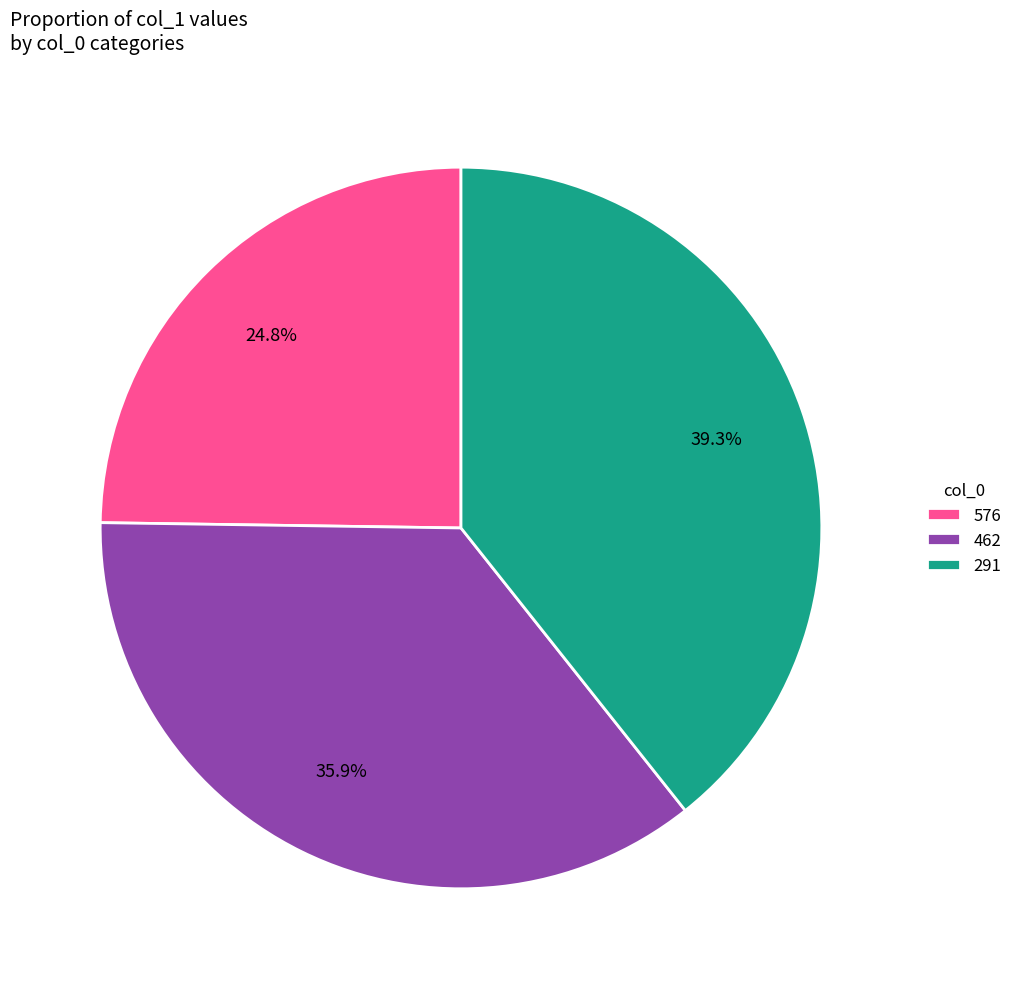

What portion of the pie excludes 576?

75.2%